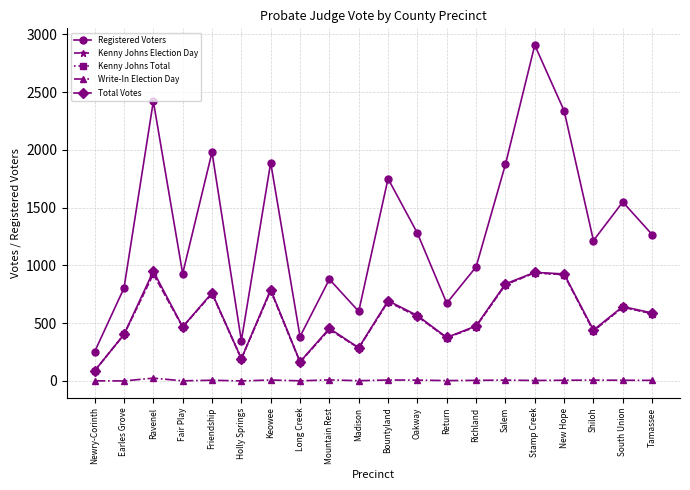

In Registered Voters, how many points are lower than both neighbors (excluding endpoints)?

6